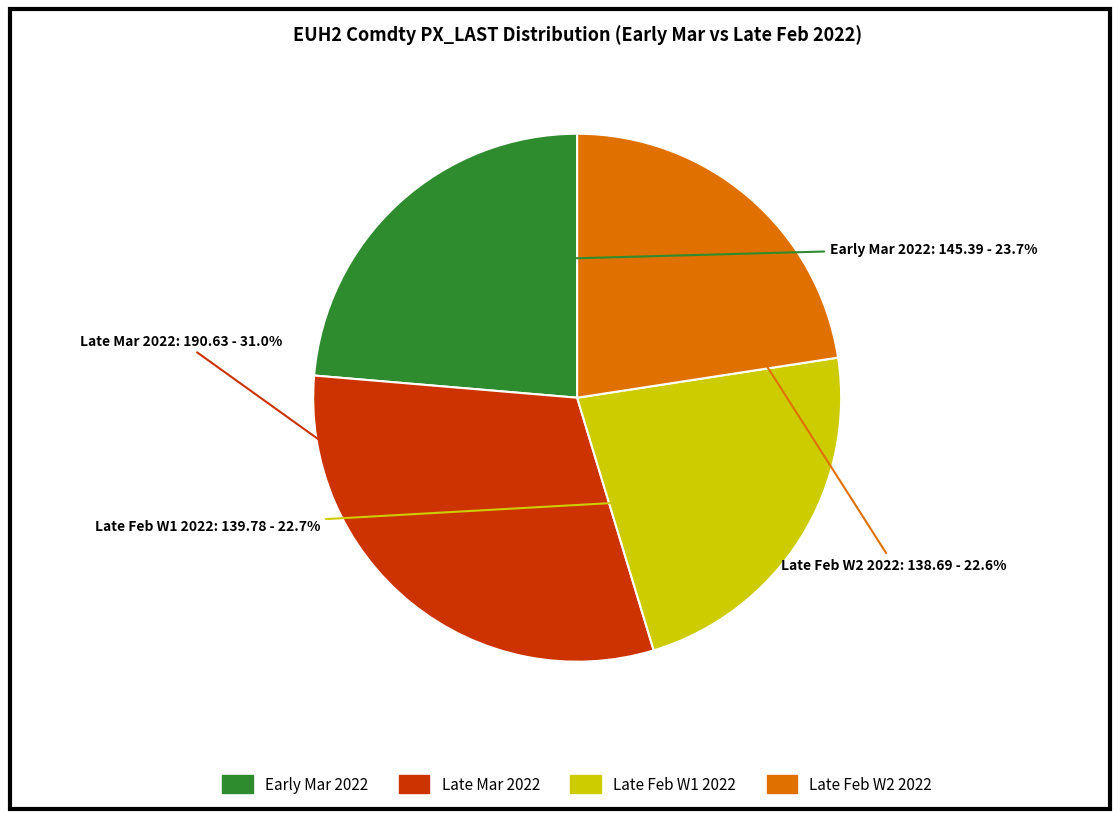

Is the sum of Late Mar 2022 and Early Mar 2022 greater than half?

Yes